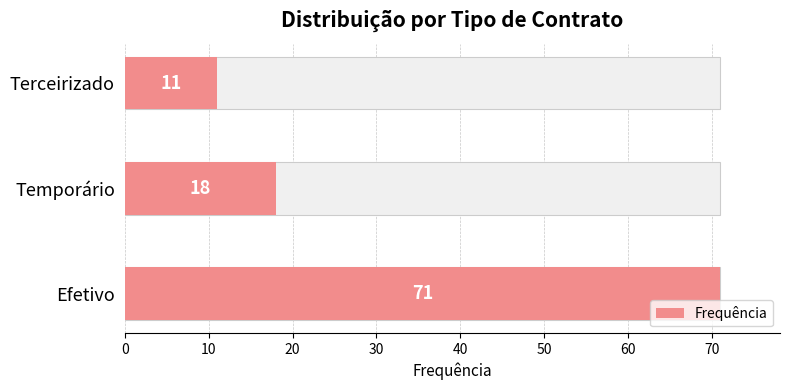

Does the chart contain stacked bars?

No